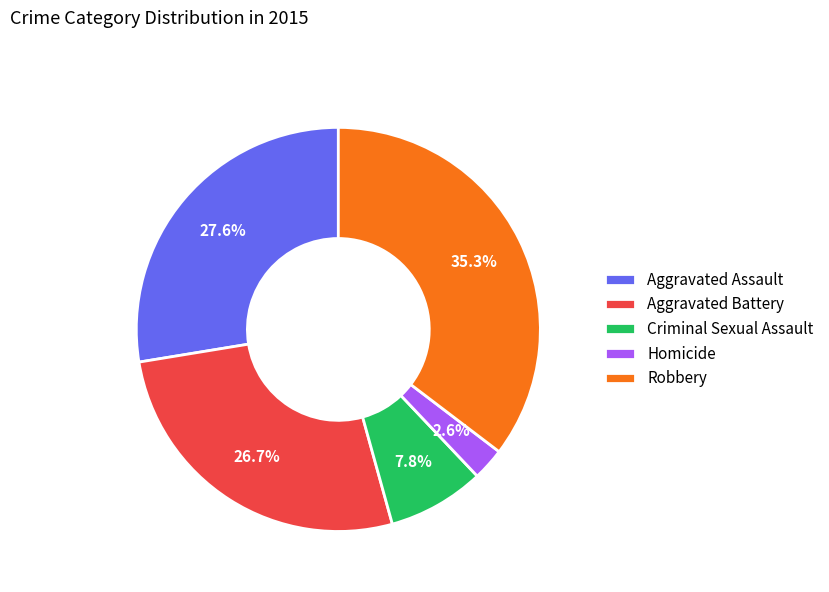

To the nearest percent, what portion does Aggravated Battery represent?

27%